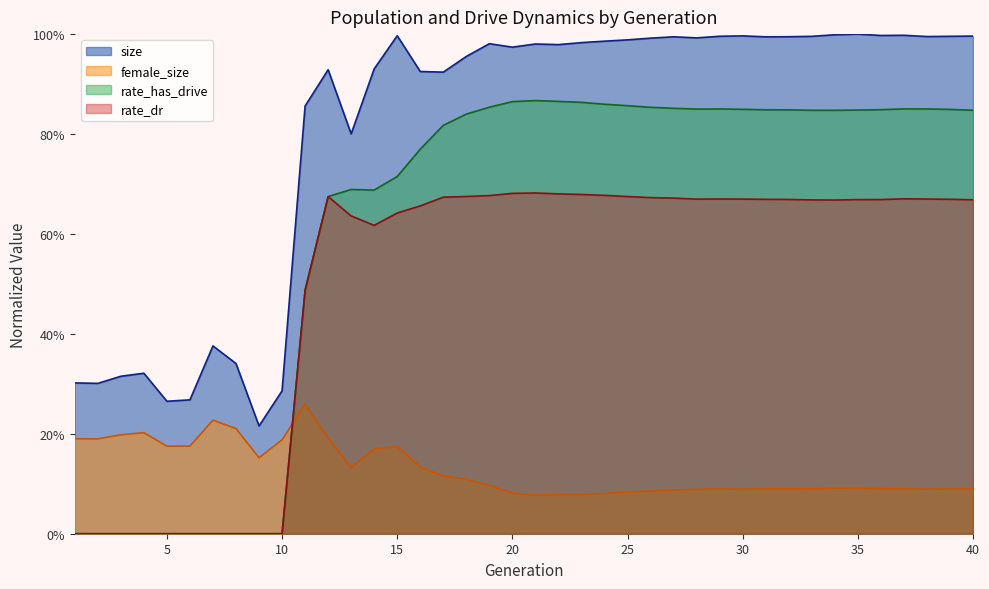

The value of rate_has_drive at 5 is 0.5. True or false?

False